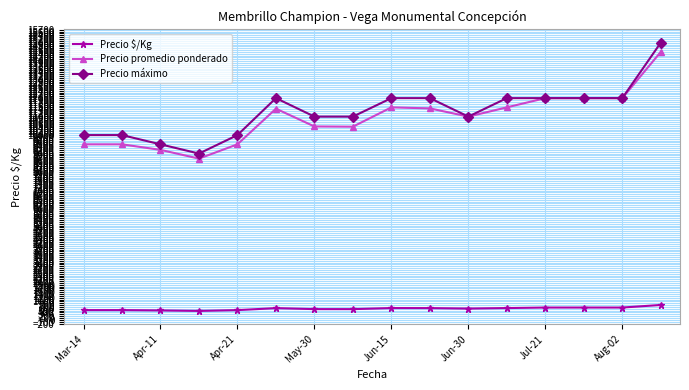

What is the greatest value displayed?

15000